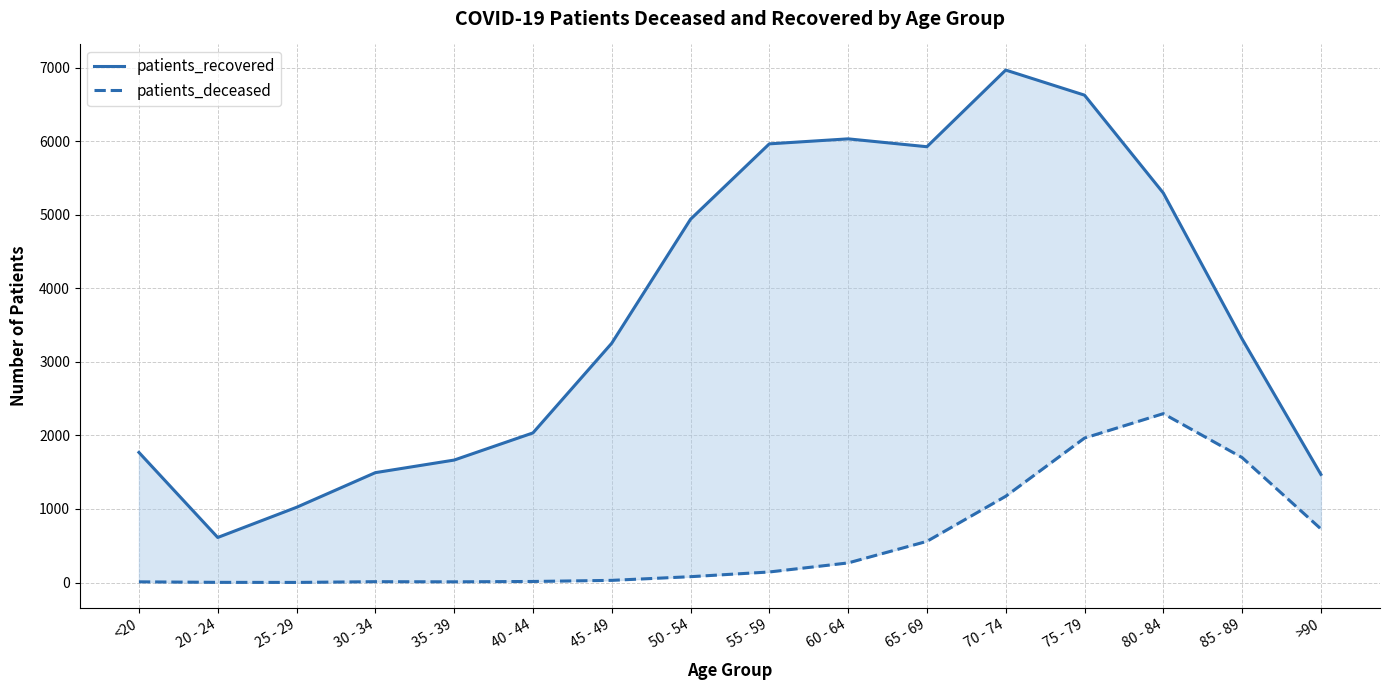

How many data points does each series have?

16